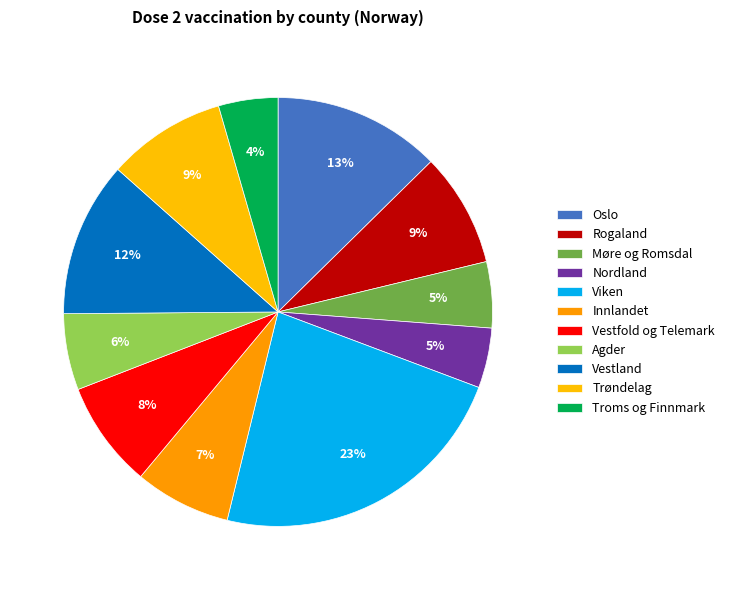

To the nearest percent, what percentage of the pie is Vestland?

12%